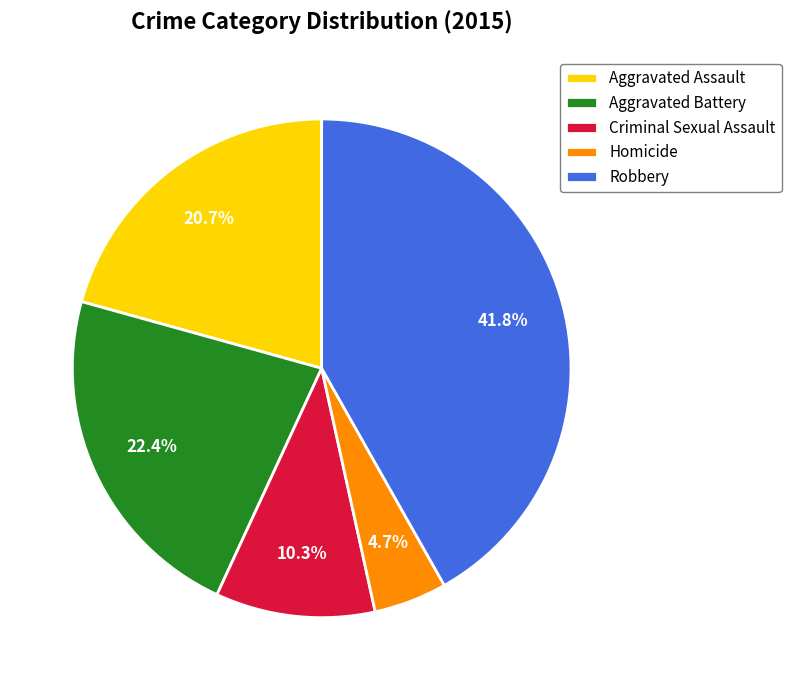

What is the smallest slice in the pie chart?

Homicide